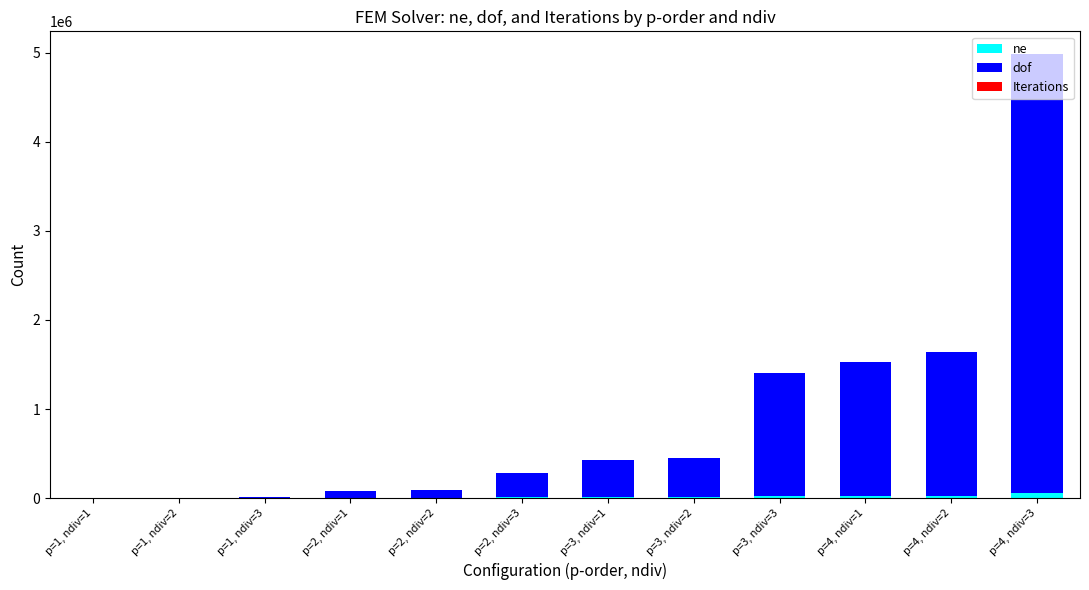

At which category is the sum across all series the highest?

p=4, ndiv=3